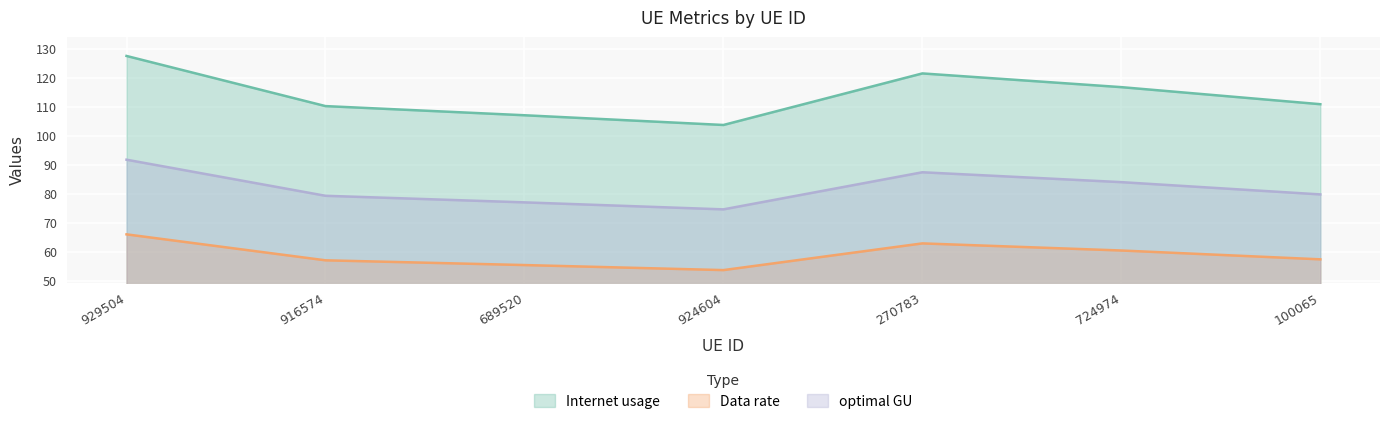

What is the total value across all series at 100065?

248.1